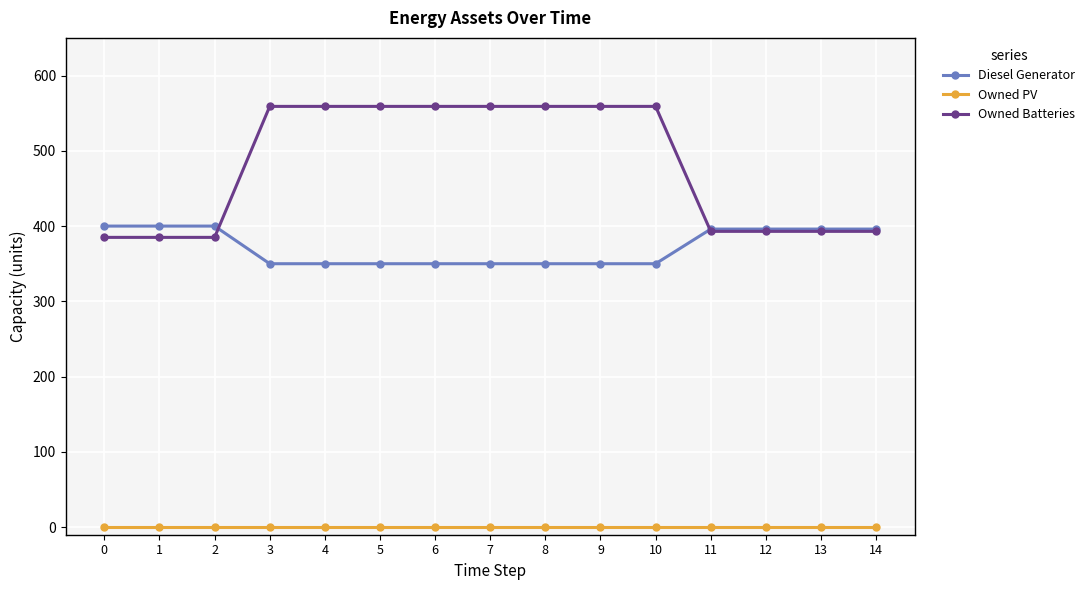

Rank the series by their maximum value, from lowest to highest.

Owned PV, Diesel Generator, Owned Batteries